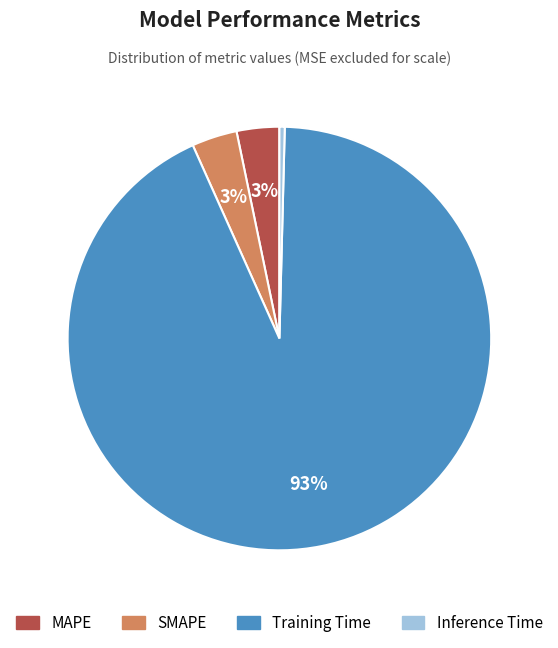

What percentage is the MAPE slice, to the nearest percent?

3%